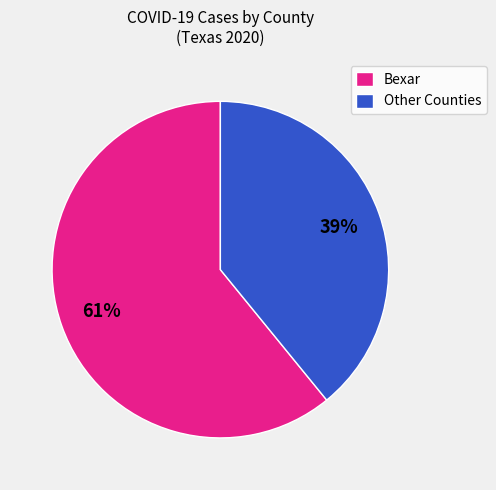

Count the number of slices in the pie.

2